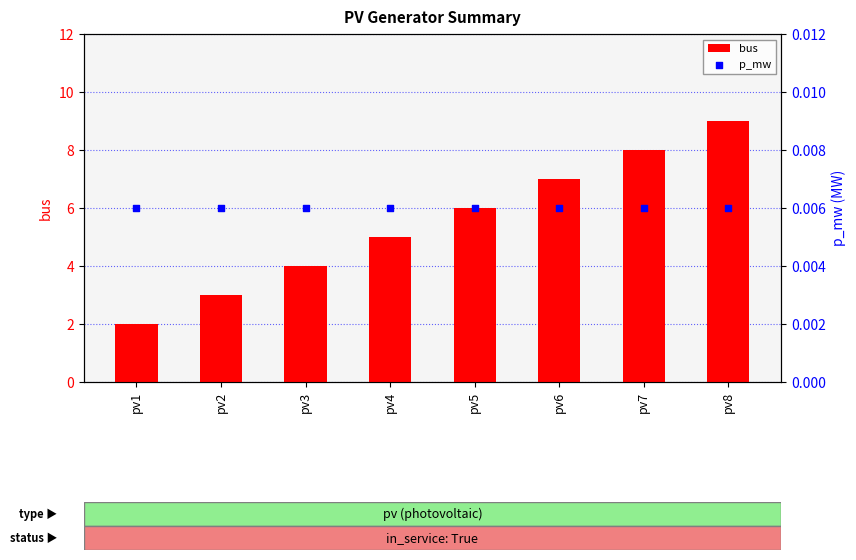

Which series reaches the minimum Y coordinate?

p_mw